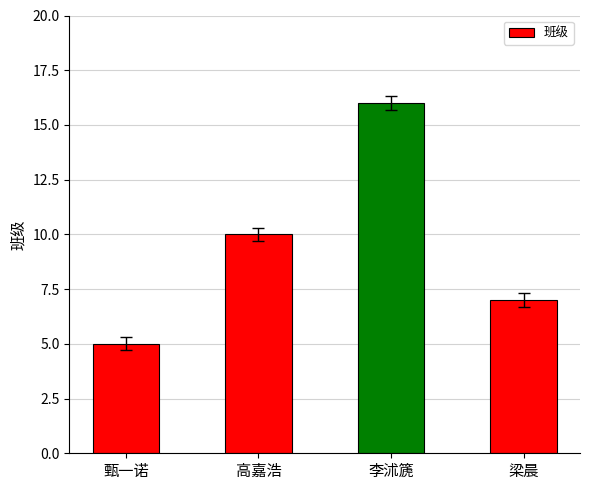

What is the difference between the maximum and minimum values?

11